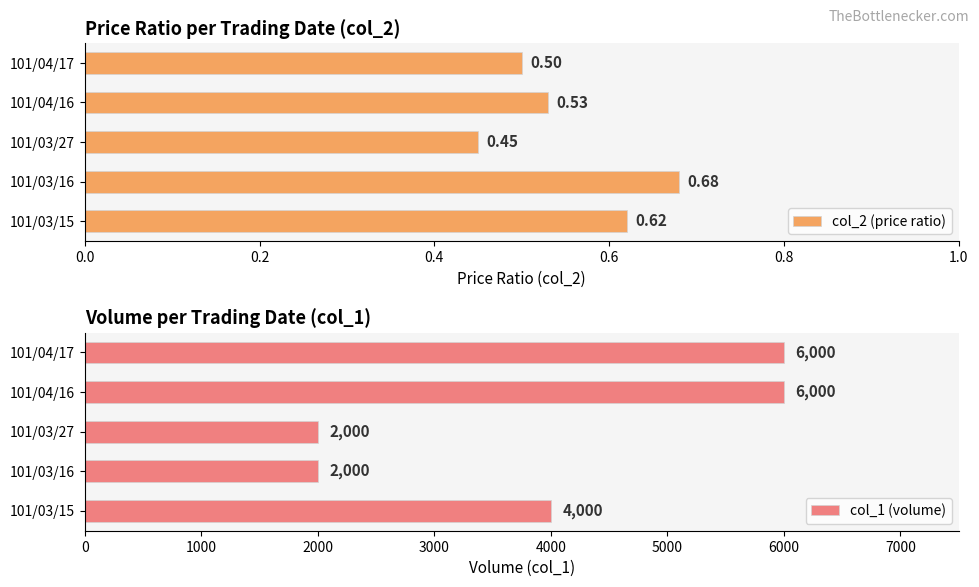

How many values in the col_1 (volume) series are below 4000?

2